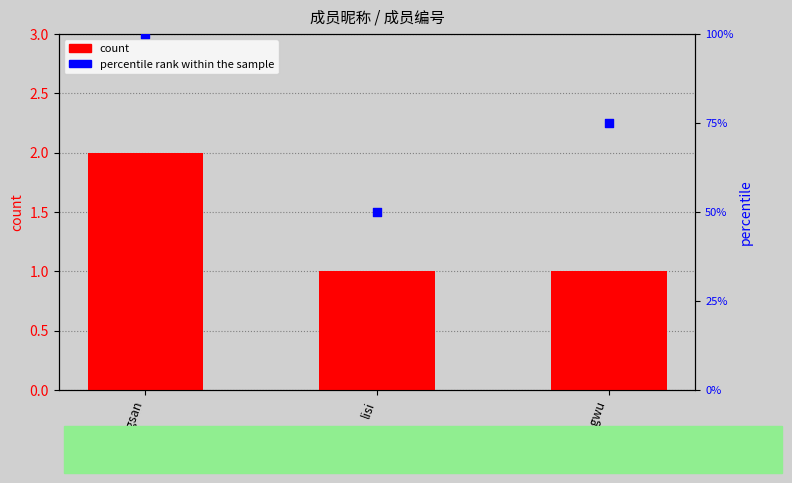

Which series contains the lowest Y value?

count